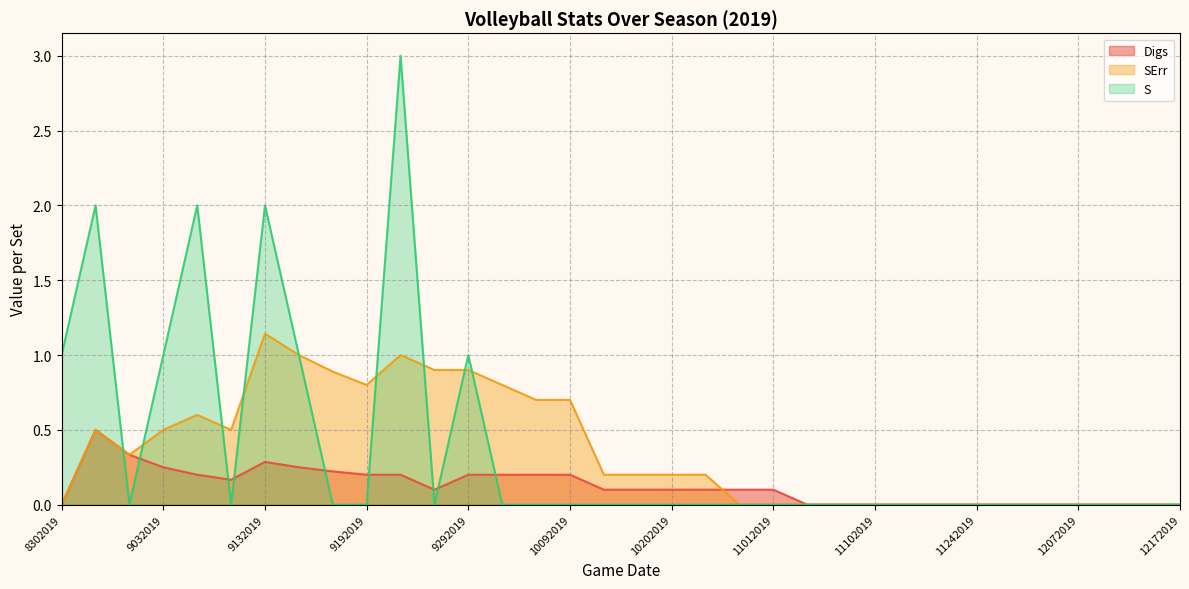

Which has a higher value, 10042019 or 10182019?

10042019